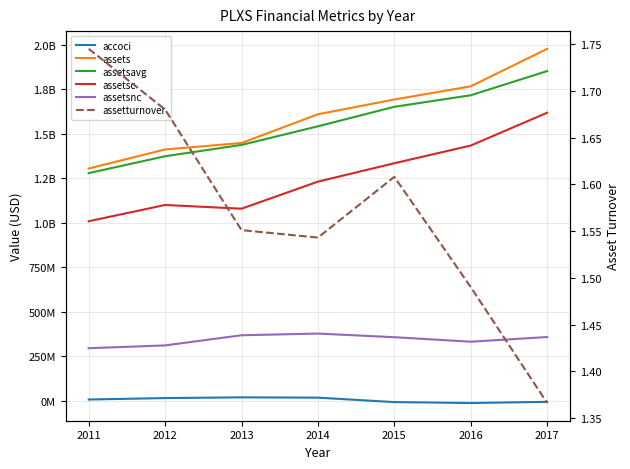

True or false: assetturnover has a value of 2.8 at 2011.

False